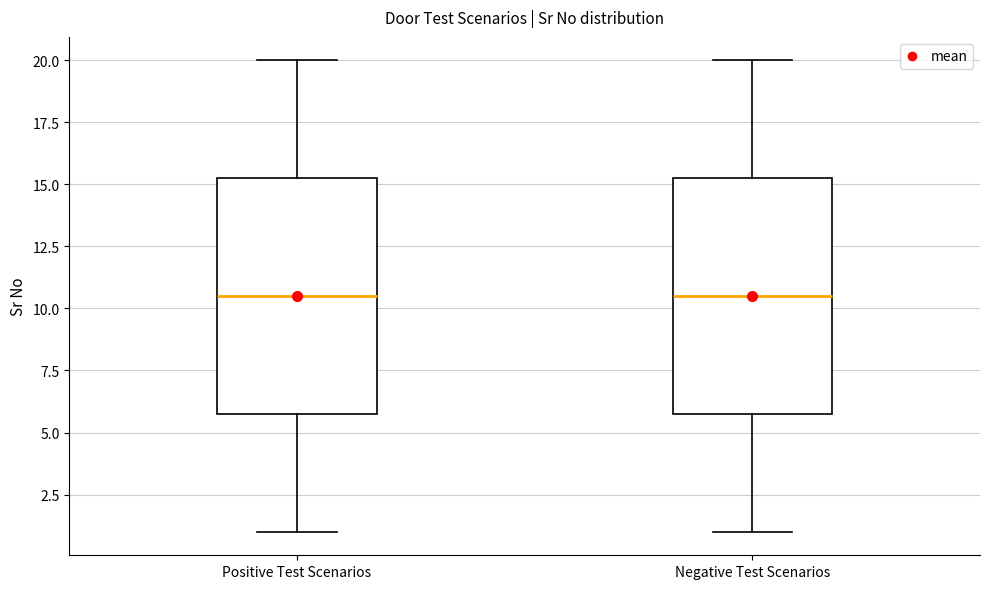

Reading left to right, read every box against the y-axis: the position of its median line, the range the box covers, and the ends of its whiskers. The values are not printed on the chart, so give them approximately, as read against the axis.

Positive Test Scenarios: median 10.5, box 6.0 to 15.5, whiskers 1.0 to 20.0
Negative Test Scenarios: median 10.5, box 6.0 to 15.5, whiskers 1.0 to 20.0